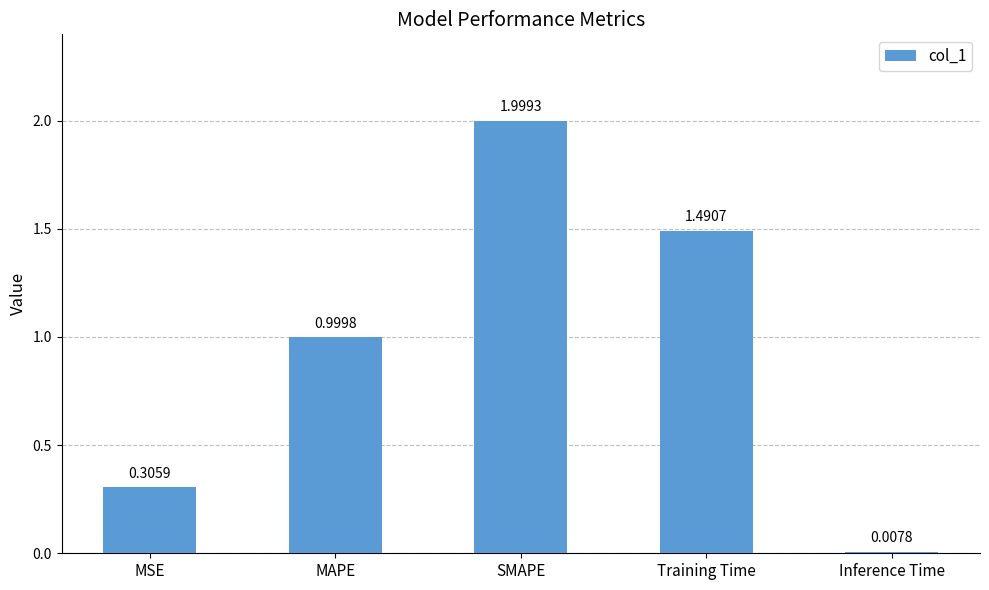

What is the difference between the values at MSE and MAPE?

0.7